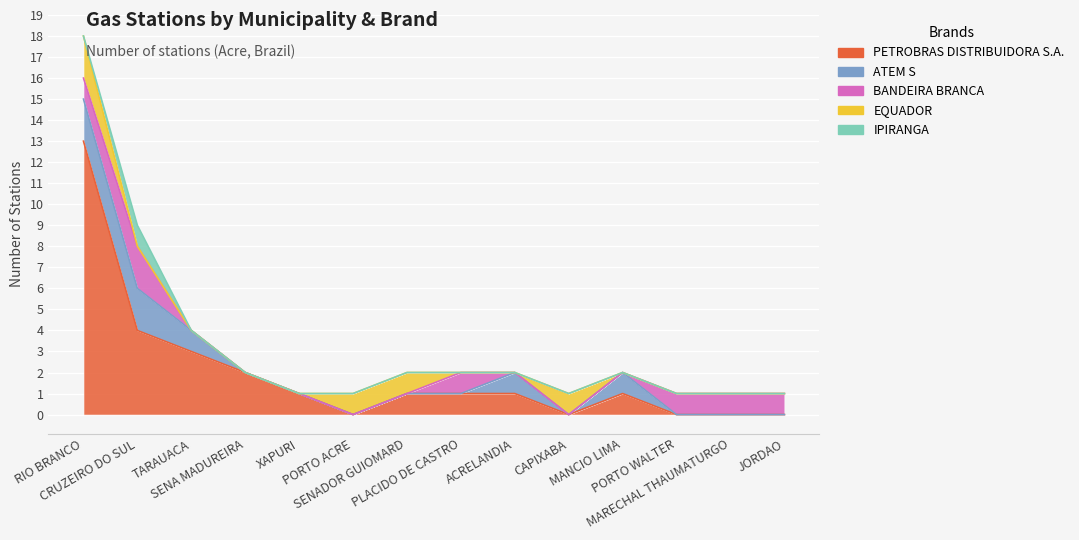

What position from the right is CAPIXABA?

5